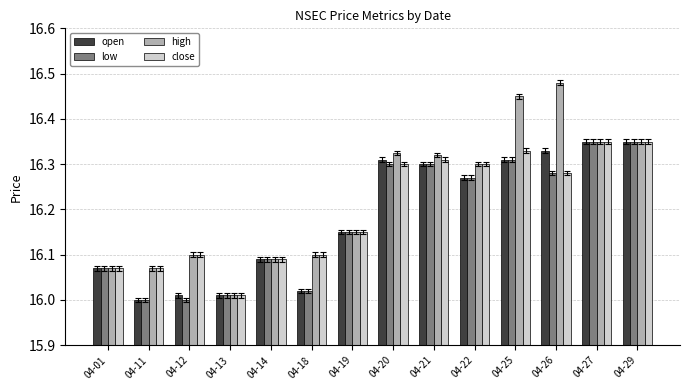

The value of low at 04-19 is 23.8. True or false?

False